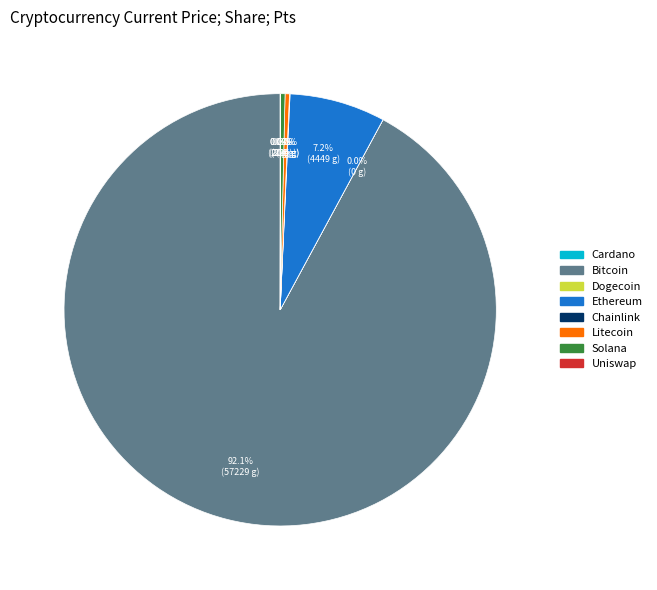

Is there any slice that represents more than half of the pie?

Yes